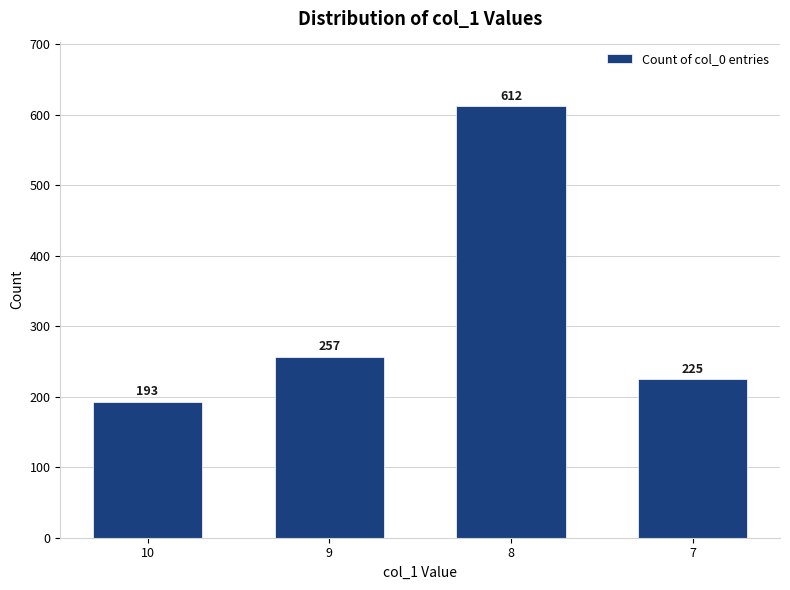

What is the greatest value displayed?

612